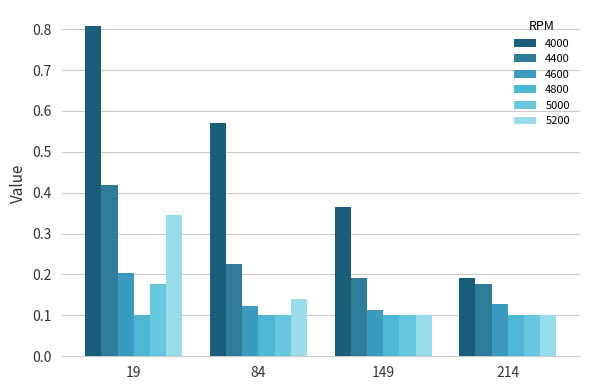

Rank the series by their maximum value, from highest to lowest.

4000, 4400, 5200, 4600, 5000, 4800